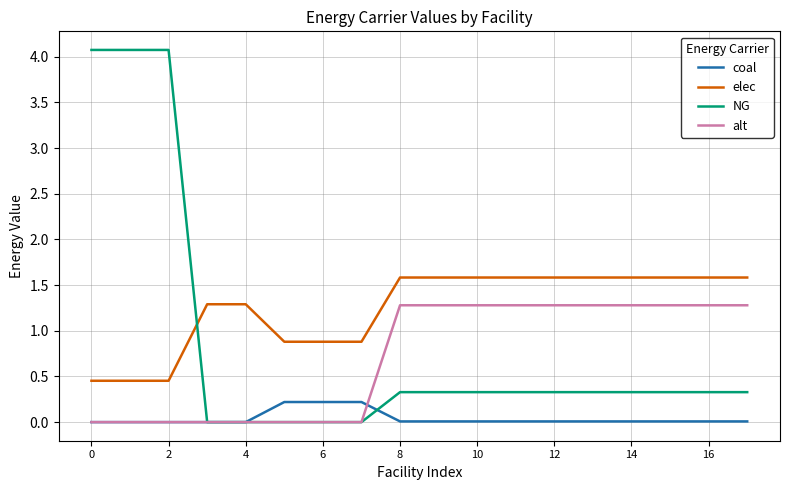

What is the average value of the elec series?

1.2